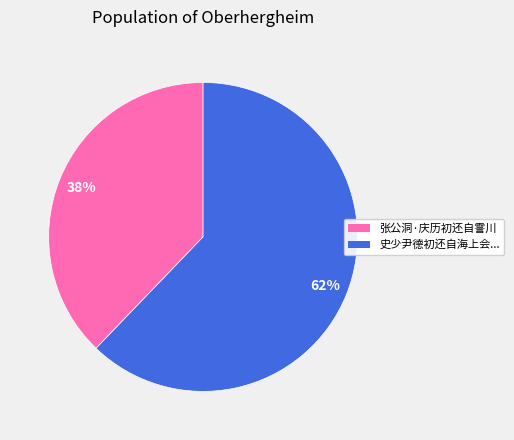

To the nearest percent, what is the average slice percentage?

50%